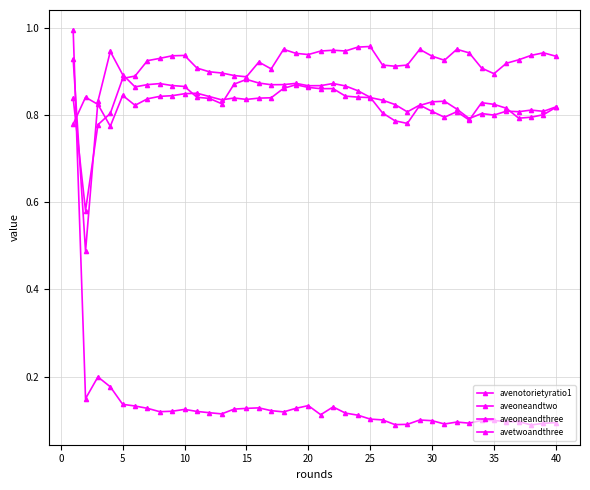

Rank the series by their maximum value, from highest to lowest.

avenotorietyratio1, avetwoandthree, aveoneandthree, aveoneandtwo